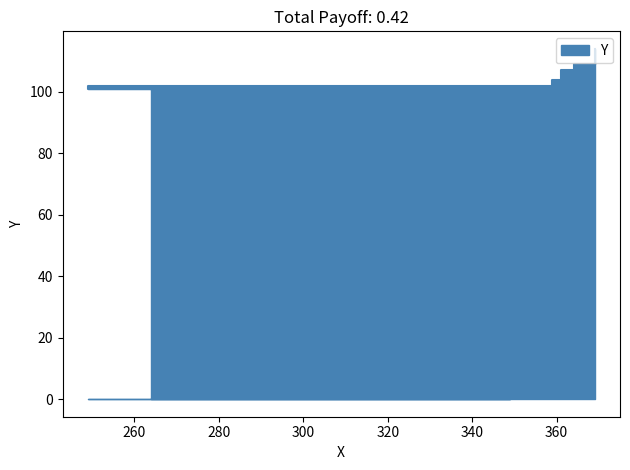

Which has a higher value, 361 or 264?

361